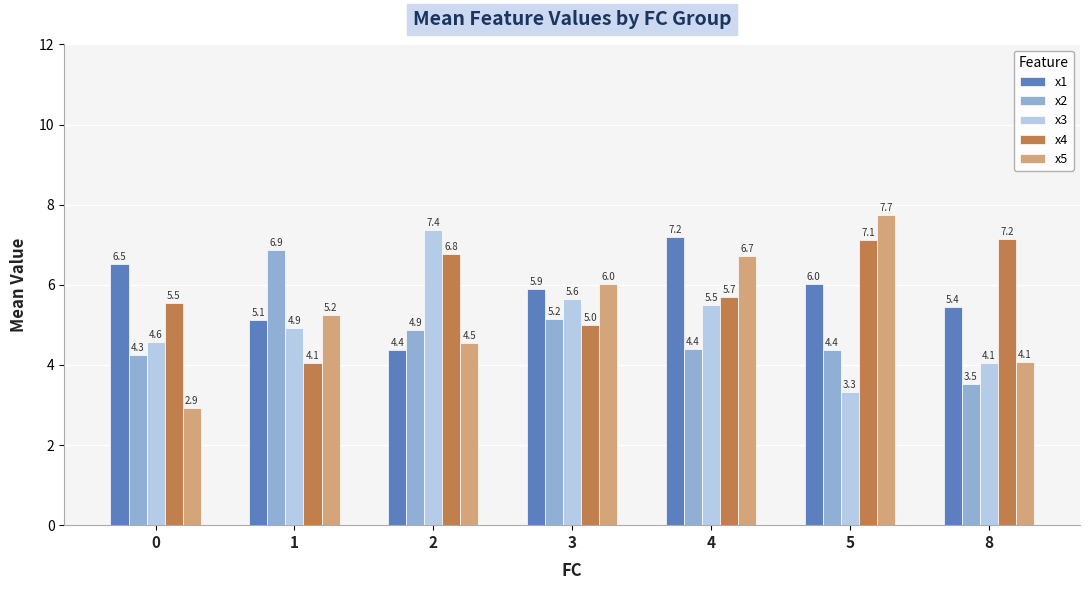

Which series has the largest range (max minus min)?

x5